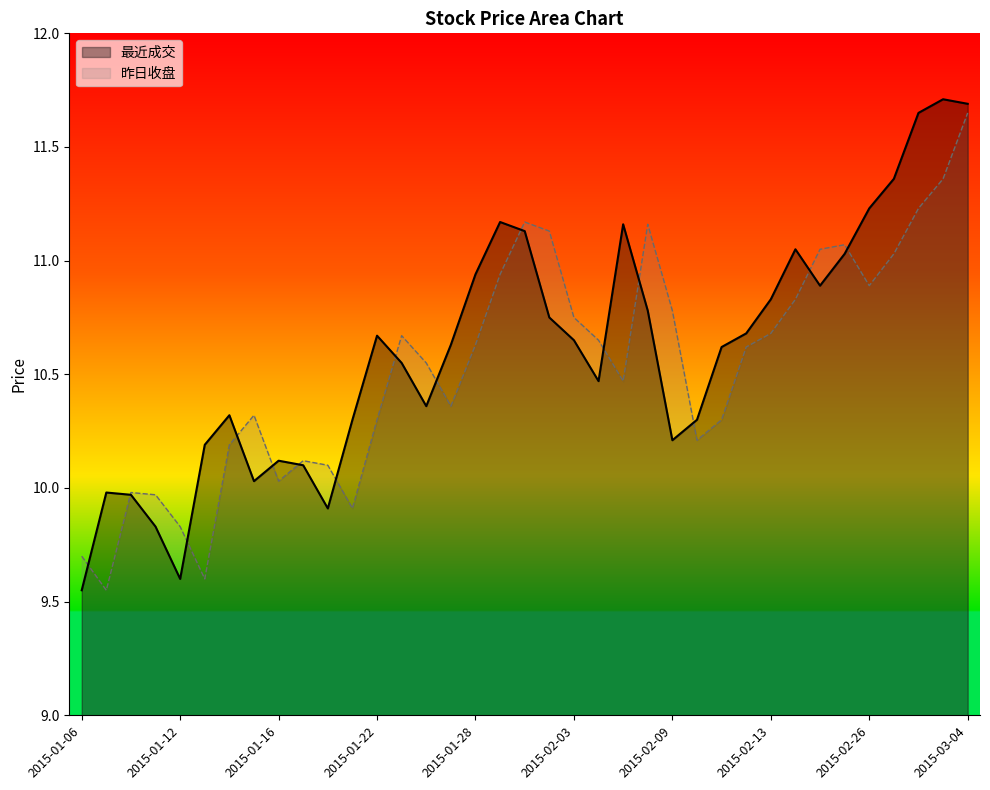

Rank the series by their maximum value, from highest to lowest.

最近成交, 昨日收盘